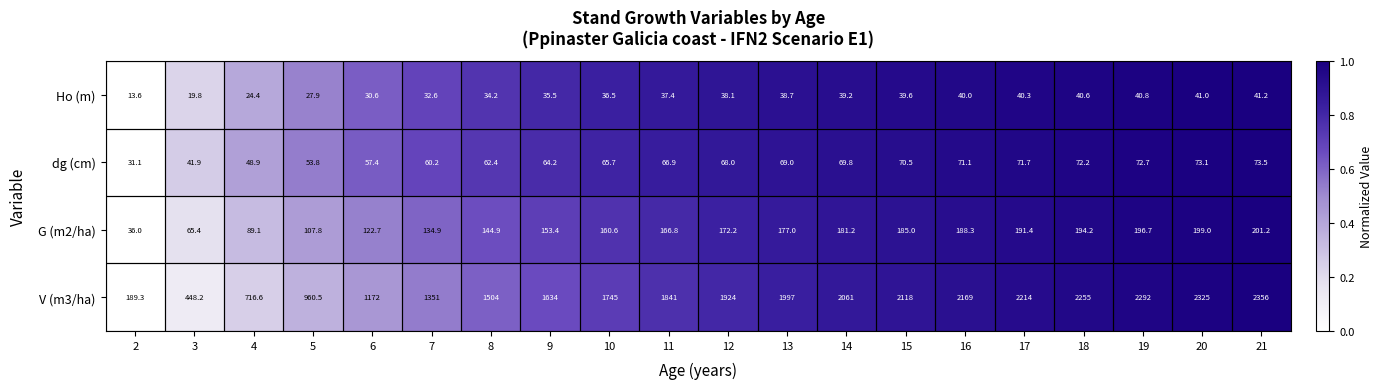

What is the approximate value of Ho (m) at 2?

13.6